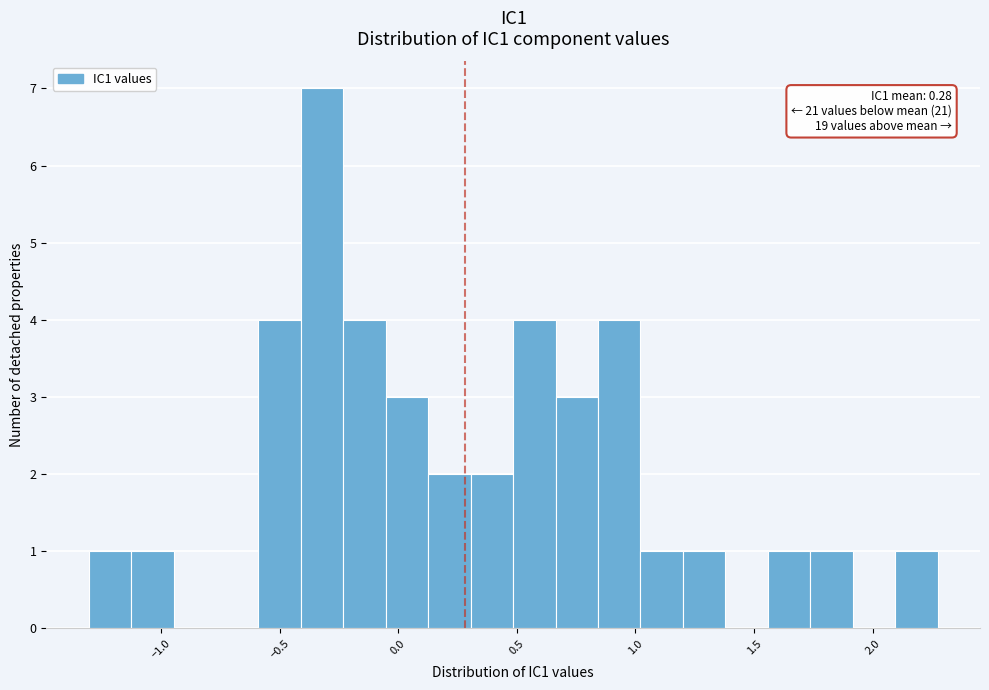

Around what value on the x-axis is the tallest bar? Give the approximate position of its centre, as read against the axis.

-0.30